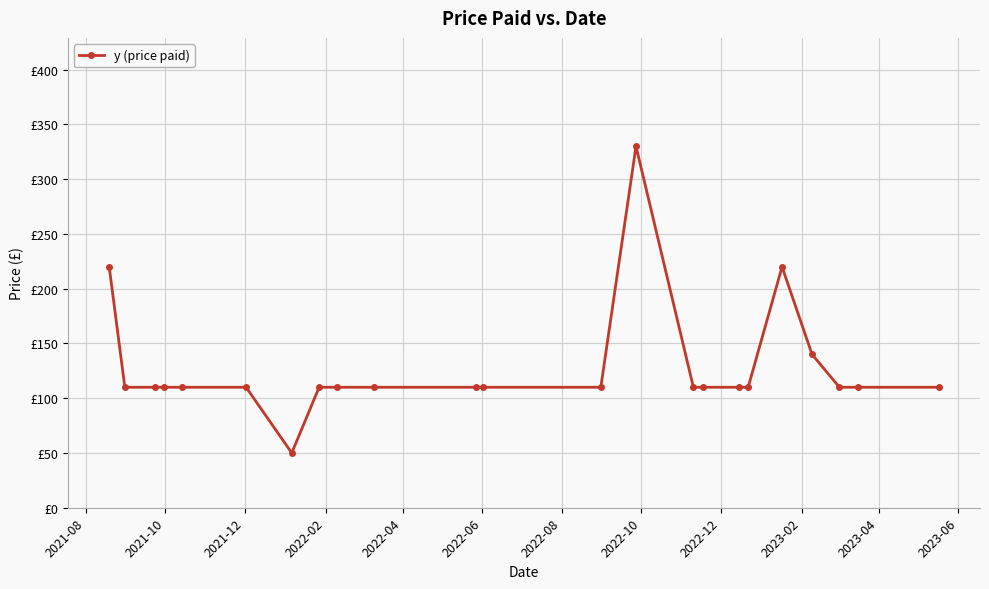

True or false: the data has more than 2 interior local peaks.

False